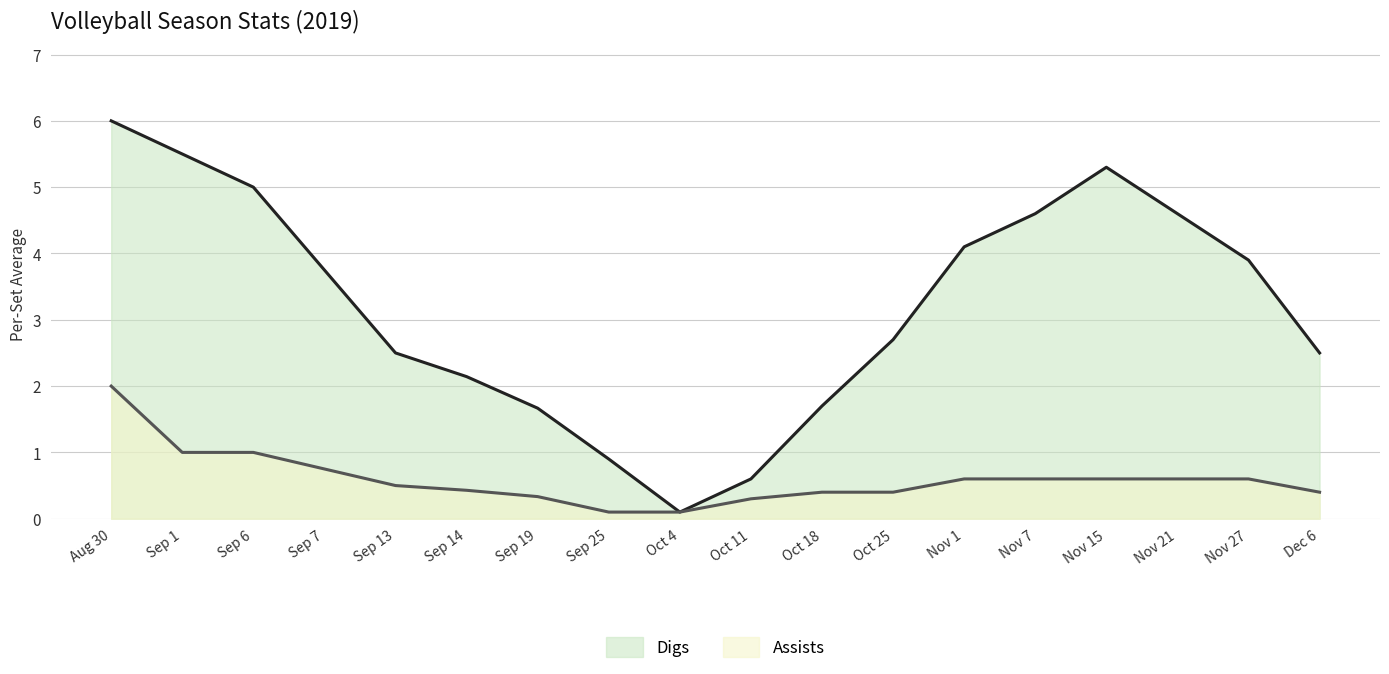

What is the value of the Assists point at the 16th from the left?

0.6